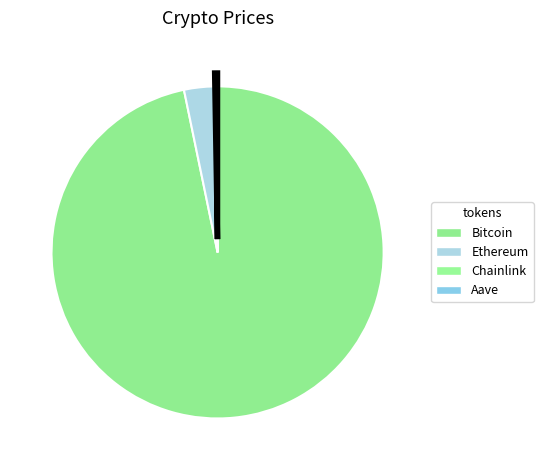

What portion of the pie excludes Ethereum?

97.0%